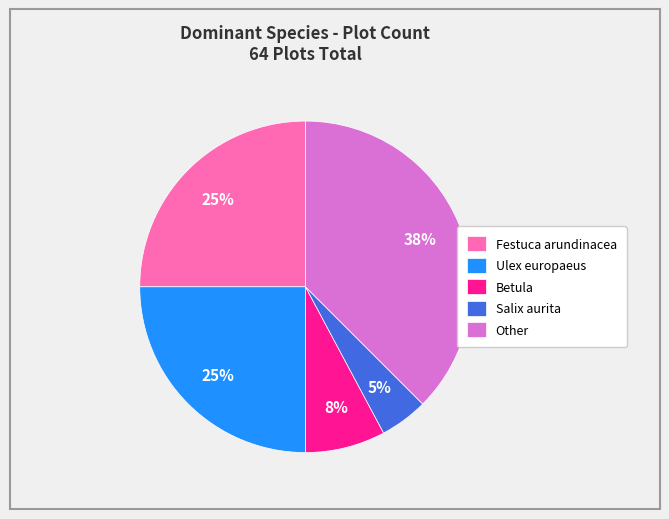

Is it true that Betula is 8% of the pie?

True